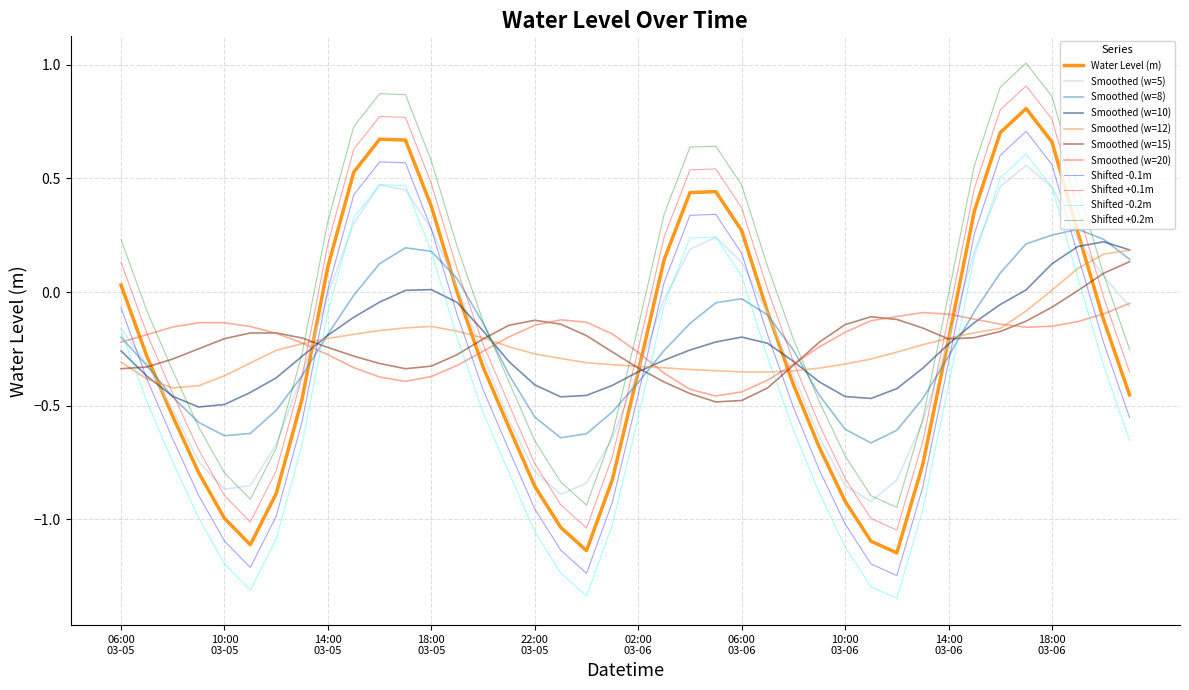

Count the number of categories in the chart.

40